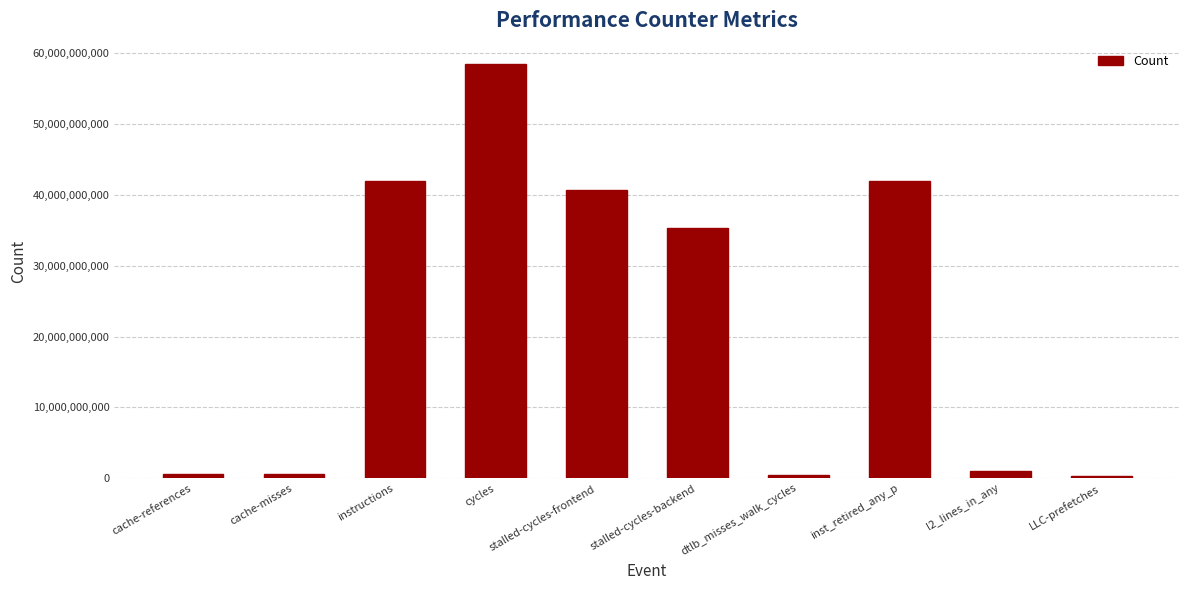

At which category does the chart reach its peak across all series?

cycles